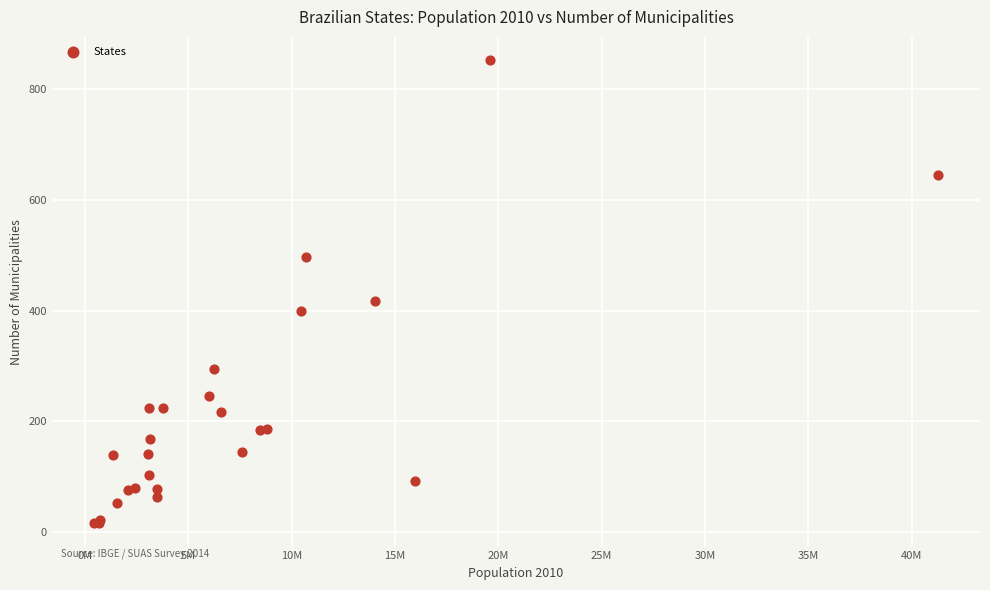

What Y value in the scatter plot is closest to 434?

417